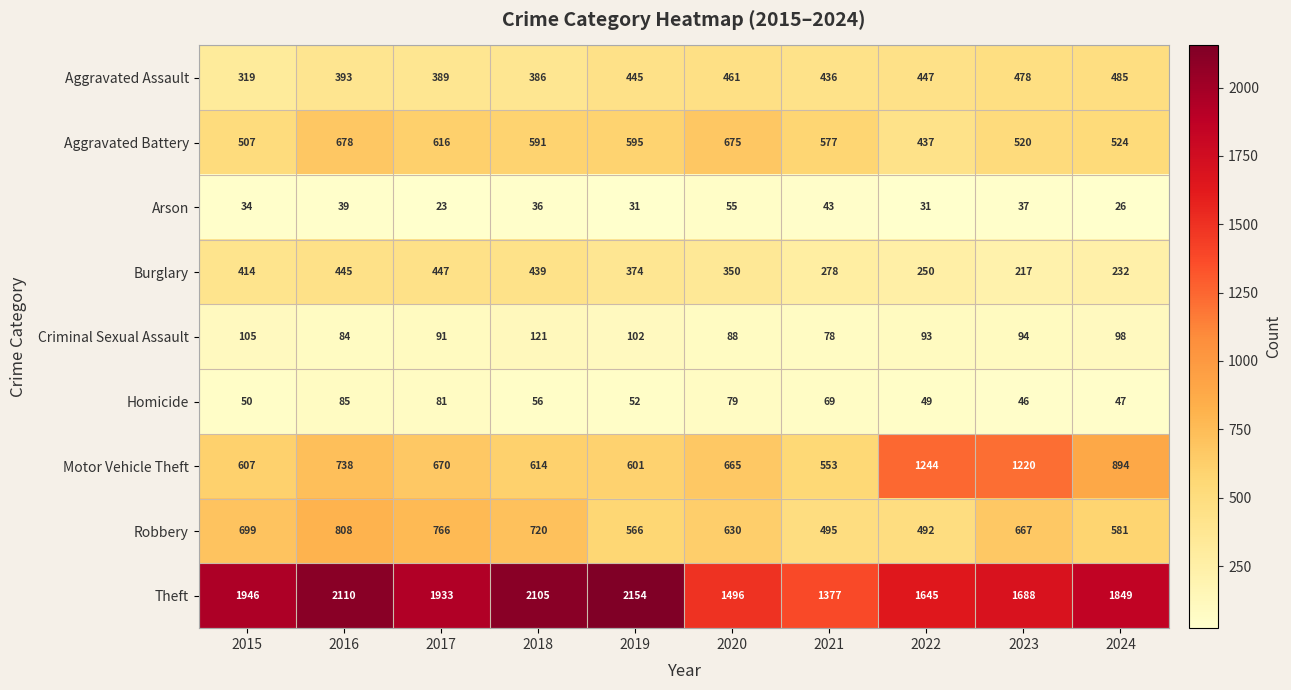

Which label corresponds to the largest value in the chart?

2019